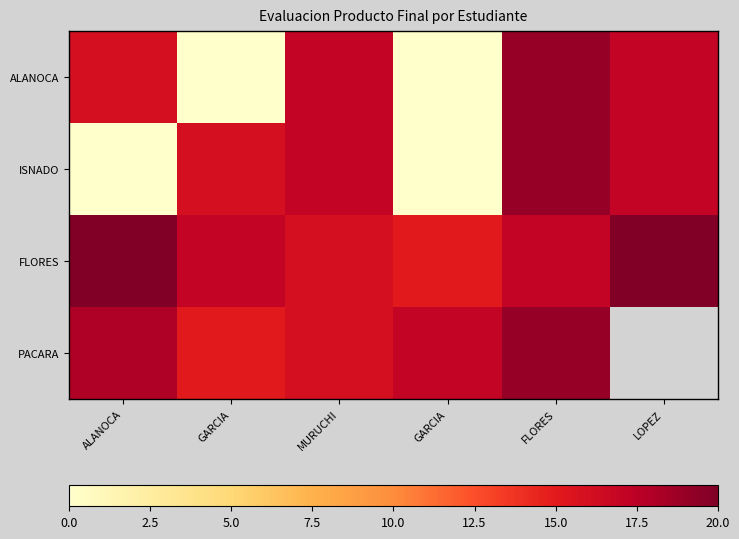

Between GARCIA and FLORES, which series saw the biggest shift?

ALANOCA